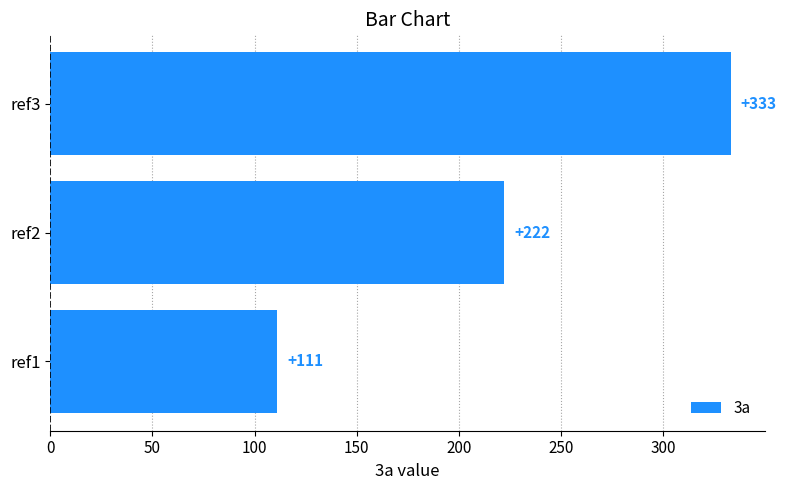

How many series are shown in this chart?

1